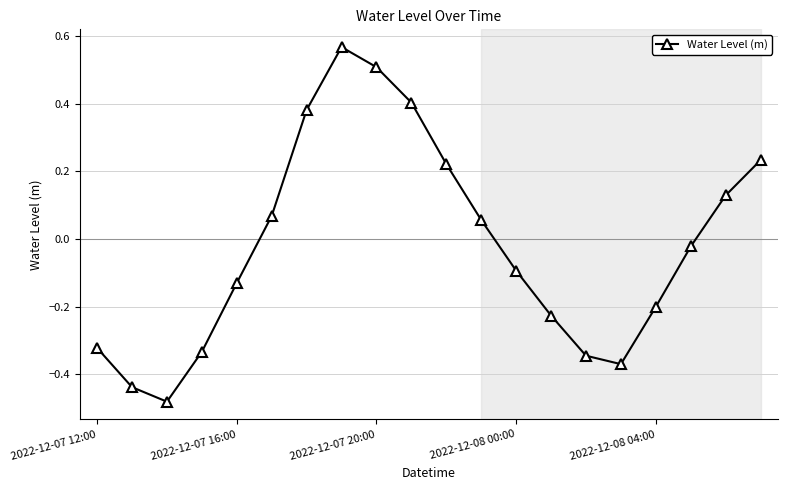

How many values are below 0?

11